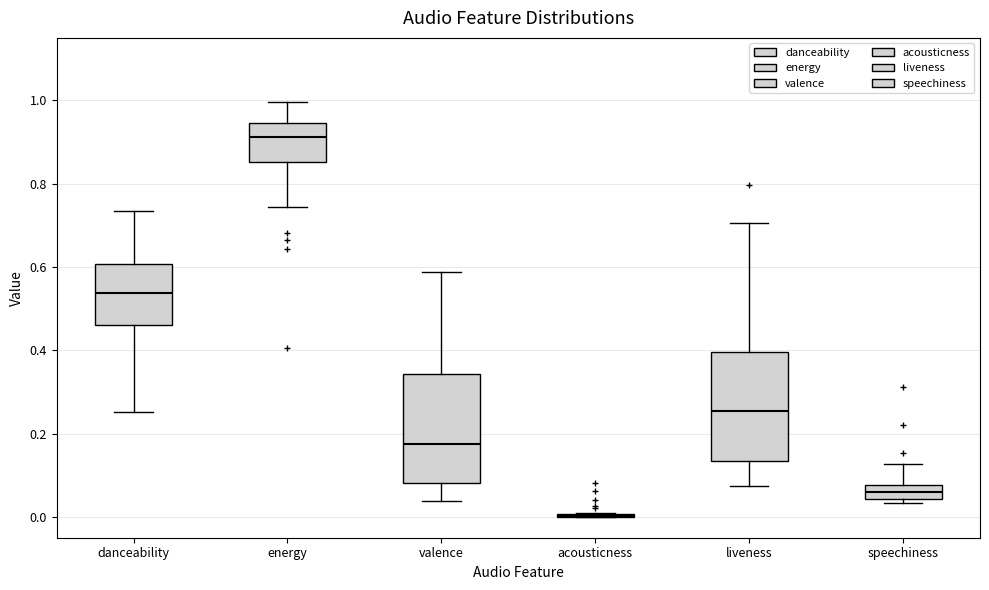

Reading left to right, read every box against the y-axis: the position of its median line, the range the box covers, and the ends of its whiskers. The values are not printed on the chart, so give them approximately, as read against the axis.

danceability: median 0.54, box 0.46 to 0.60, whiskers 0.26 to 0.74
energy: median 0.92, box 0.86 to 0.94, whiskers 0.74 to 1.00
valence: median 0.18, box 0.08 to 0.34, whiskers 0.04 to 0.58
acousticness: box collapsed to a line at 0.00, whiskers 0.00 to 0.02
liveness: median 0.26, box 0.14 to 0.40, whiskers 0.08 to 0.70
speechiness: median 0.06, box 0.04 to 0.08, whiskers 0.04 (just below the box's lower edge) to 0.12